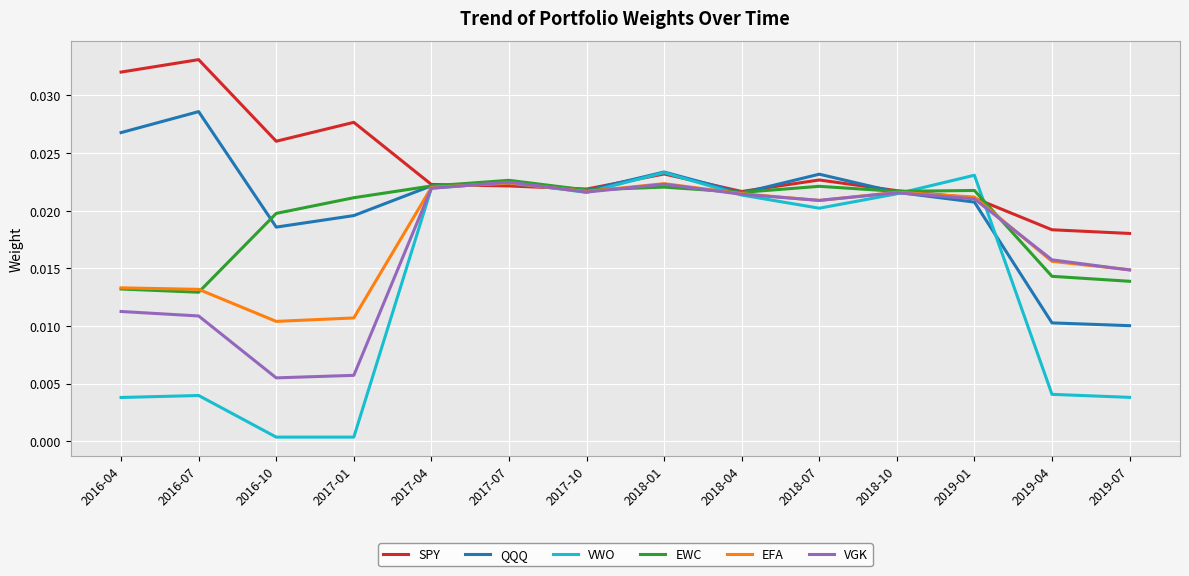

The EFA series shows 0.0 at 2017-07. True or false?

True